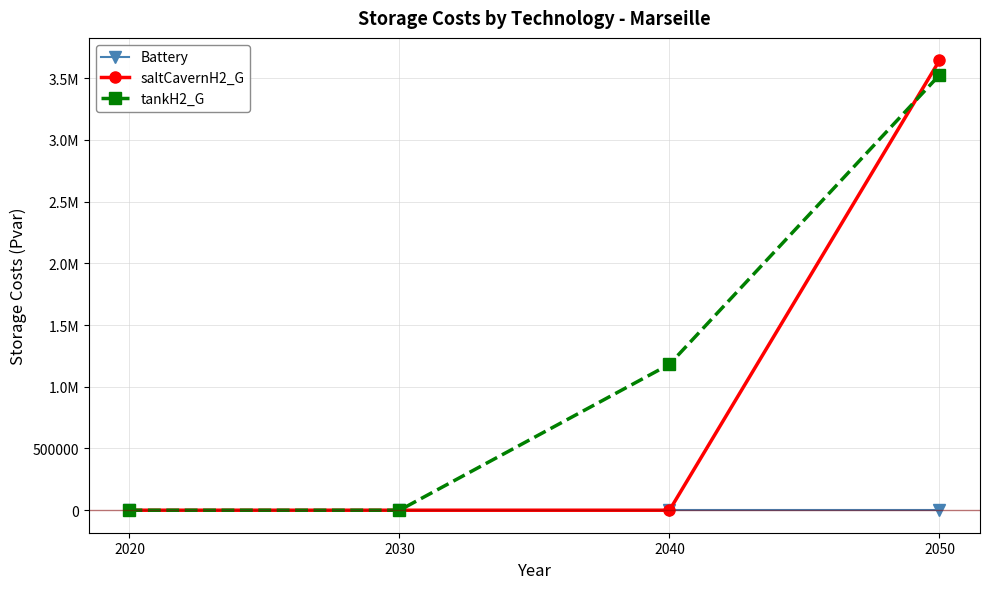

Reading left to right, extract all data points from this chart.

Battery: 0.0	0.0	0.0	0.0
saltCavernH2_G: 0.0	0.0	0.0	3643101.7
tankH2_G: 0.0	0.0	1181872.5	3524667.0